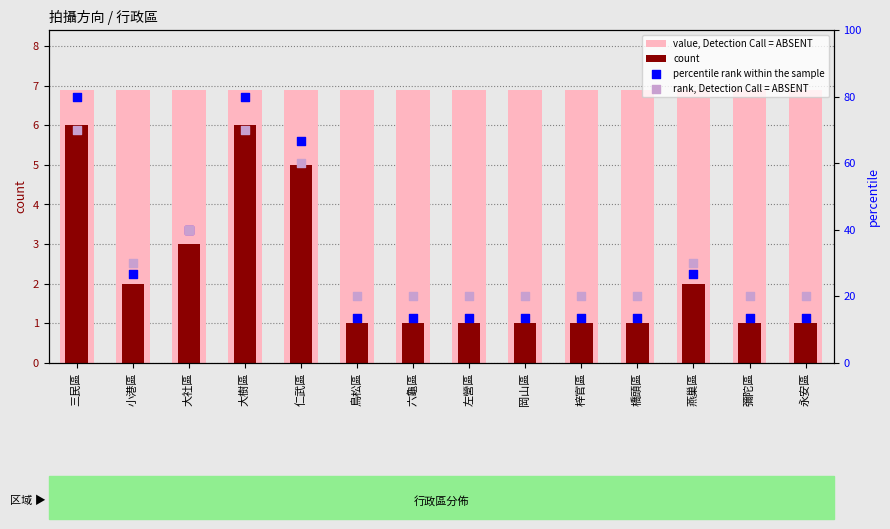

What are all the series names shown in the legend?

value, Detection Call = ABSENT, count, percentile rank within the sample, rank, Detection Call = ABSENT